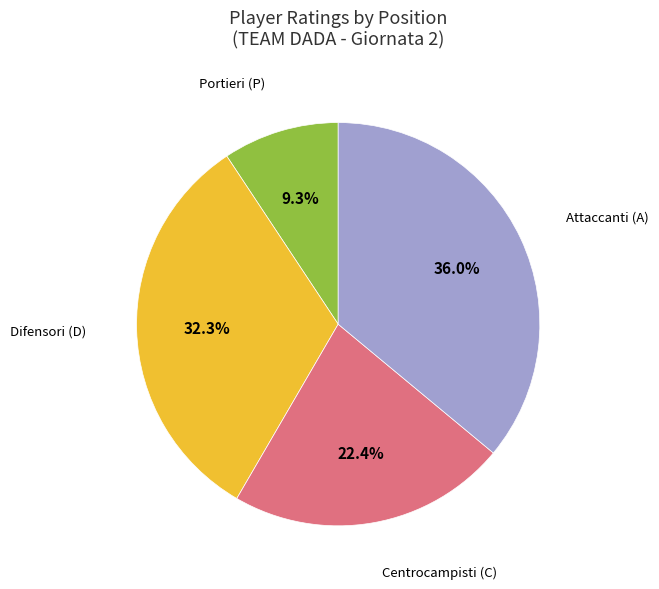

Count the number of slices in the pie.

4